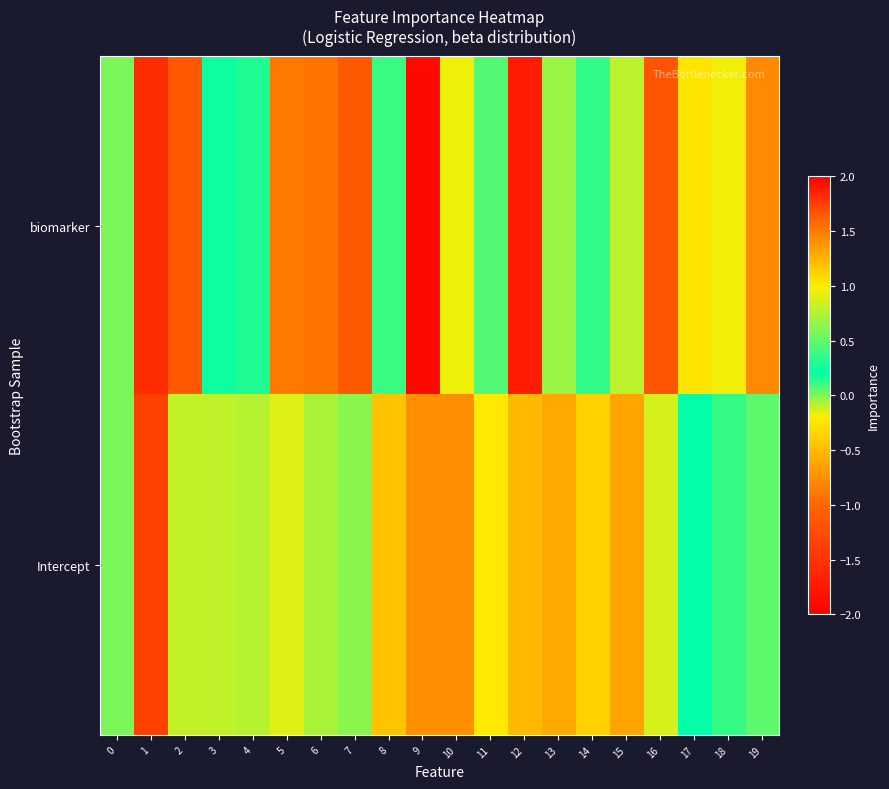

What is the difference between the highest and lowest values at 16?

2.0